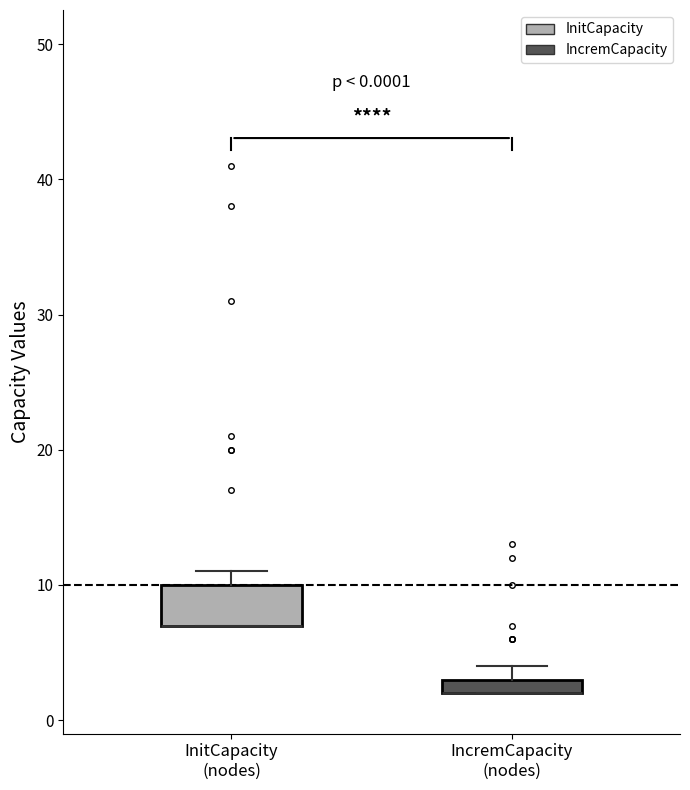

Which box is the tallest, from its lower edge to its upper edge?

InitCapacity (nodes)